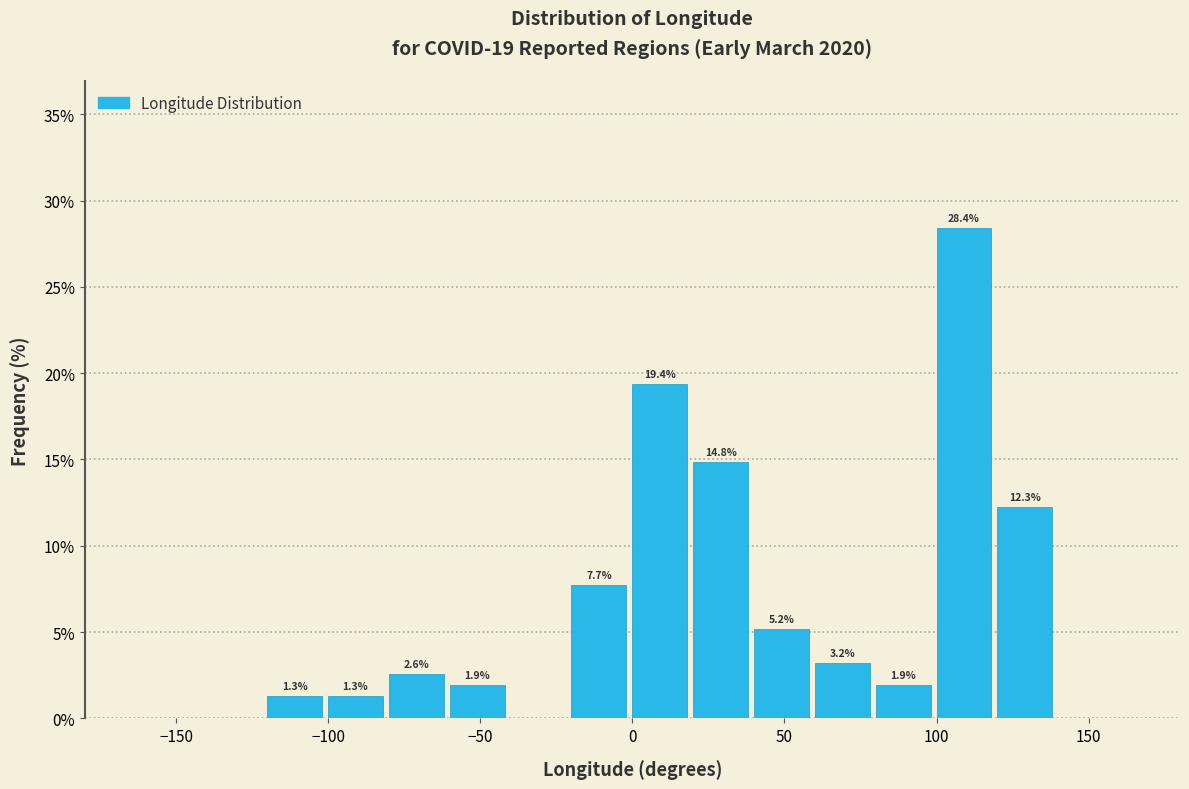

Over which range of the x-axis is the bar tallest?

100 to 120